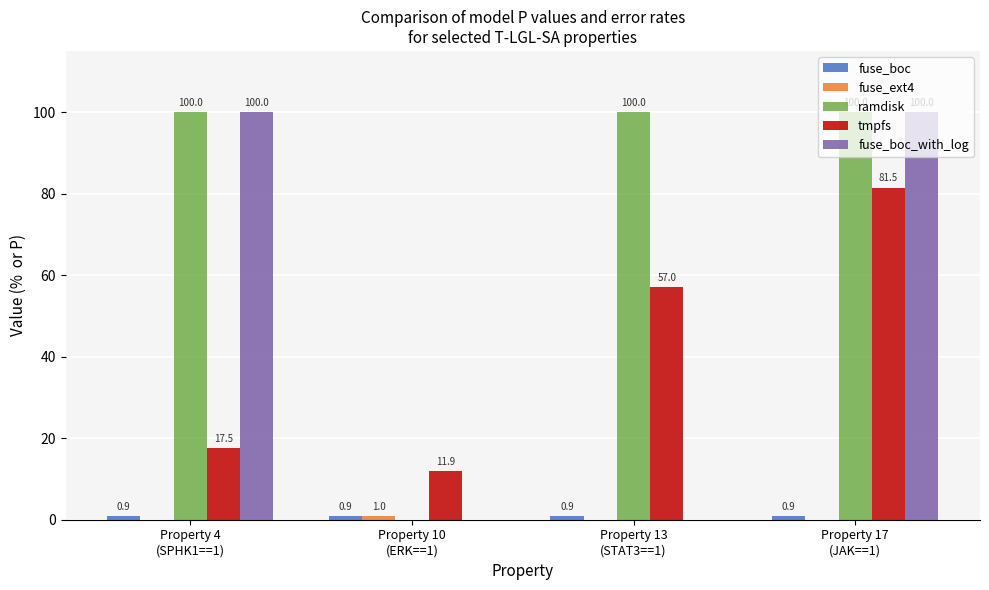

How many groups of bars are there?

4